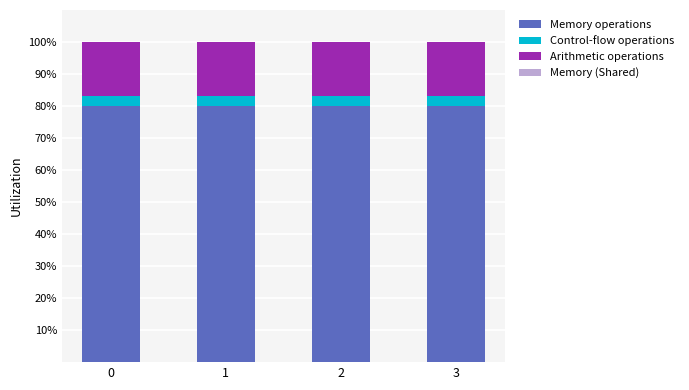

What is the lowest value of the Arithmetic operations series?

80